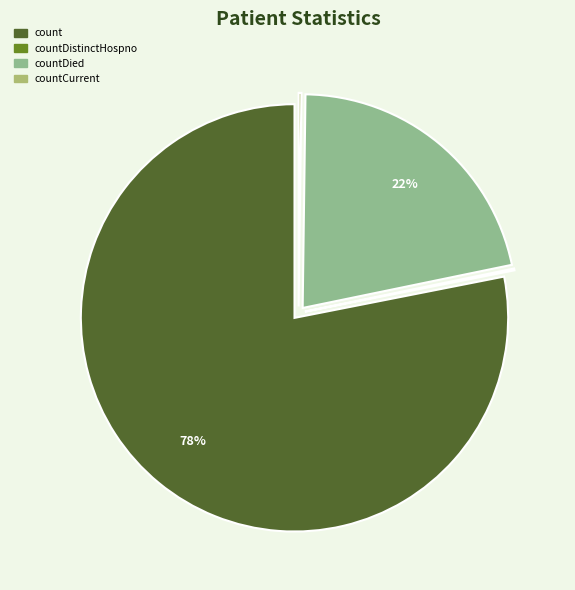

Does any single category account for the majority?

Yes